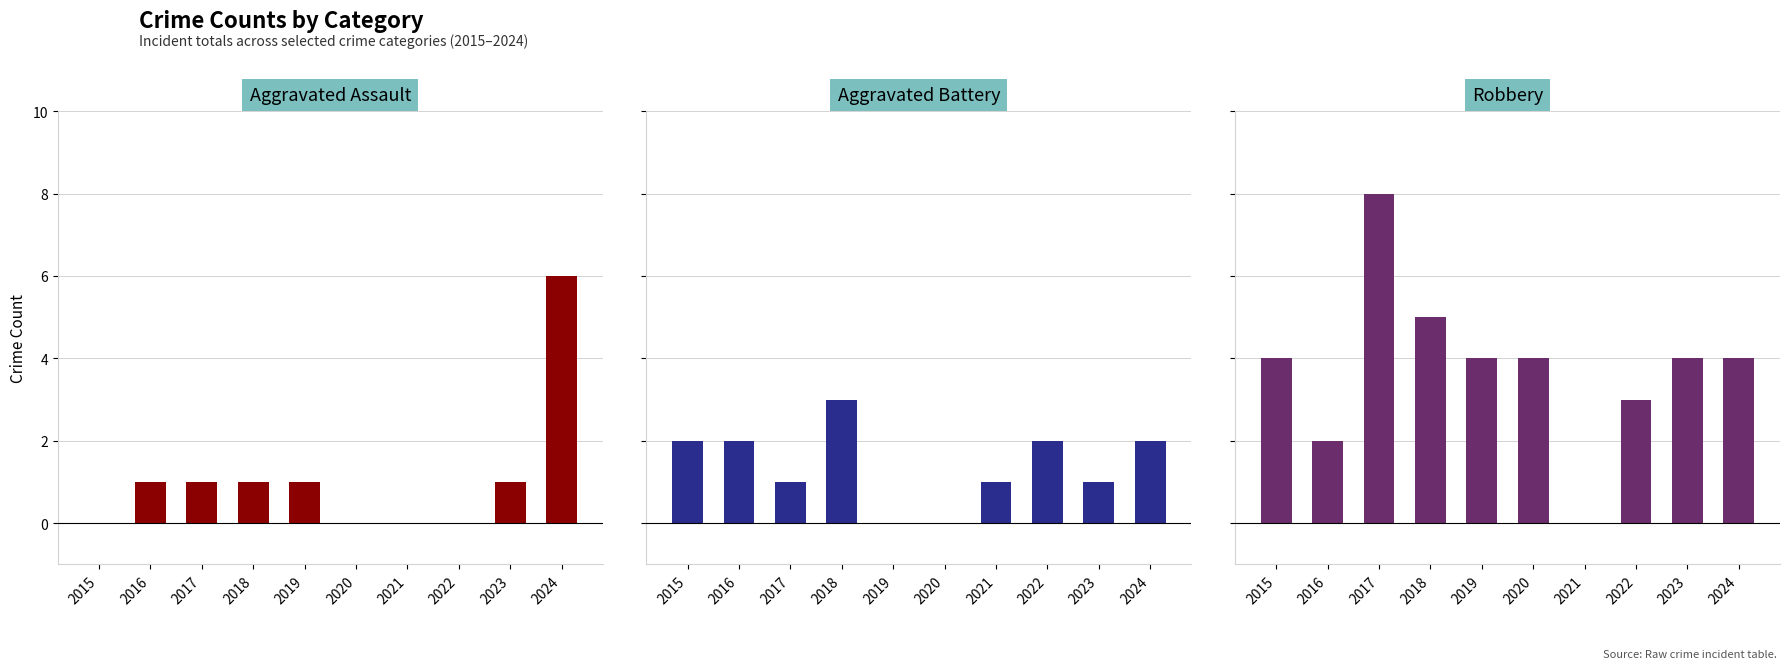

How many Aggravated Assault values are between 0 and 1?

9